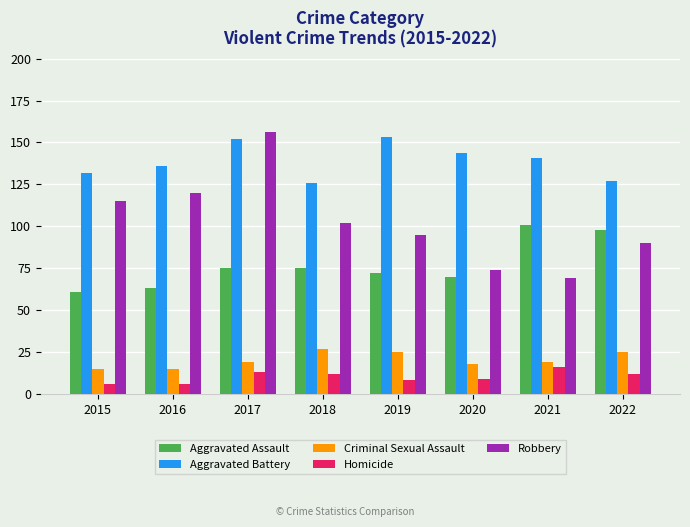

The Homicide series shows 12 at 2022. True or false?

True